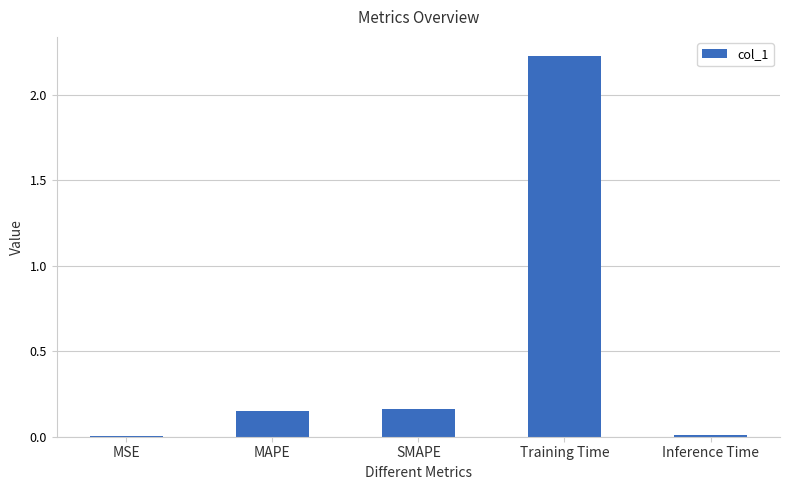

How many data points does each series have?

5